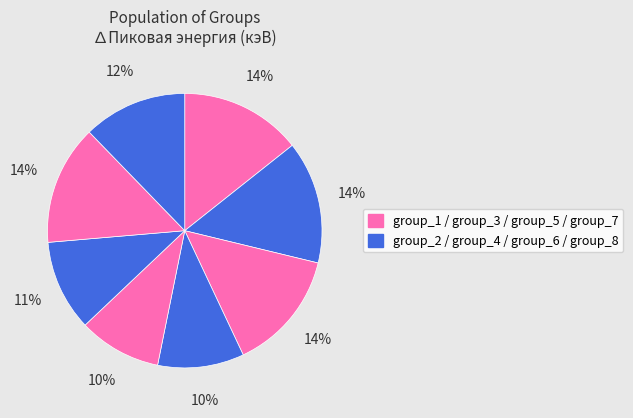

Count the number of slices in the pie.

8